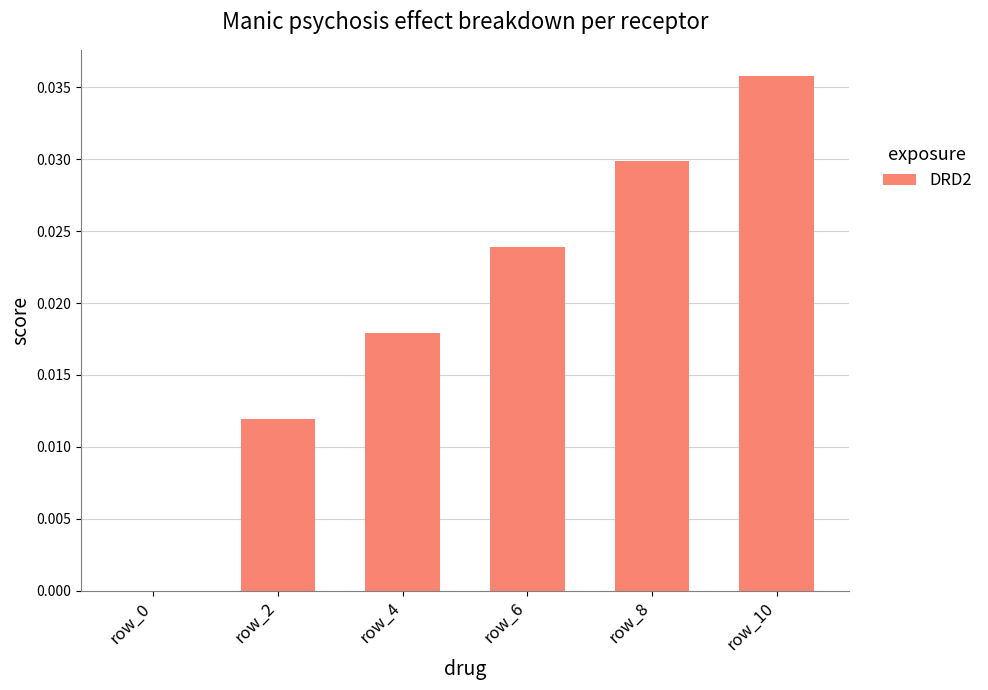

Which category has the highest value across all series?

row_10